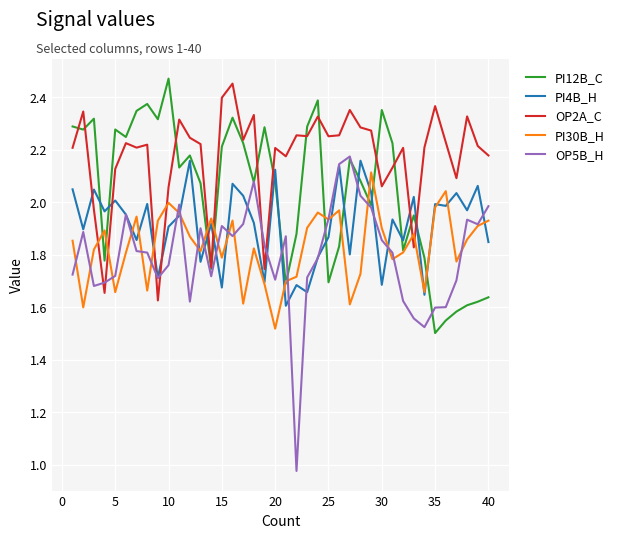

True or false: PI4B_H and PI12B_C cross at least once.

True